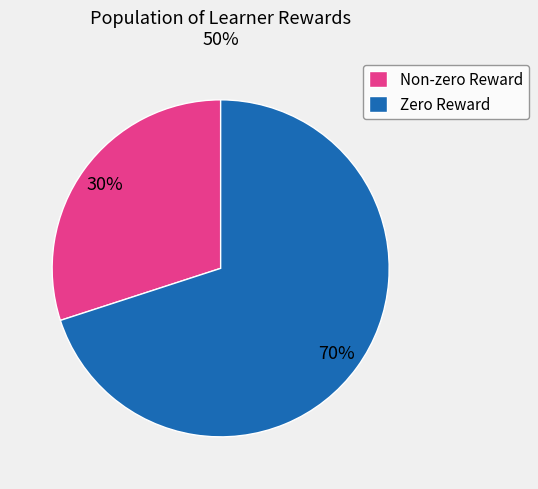

The Non-zero Reward slice represents 30% of the pie. True or false?

True